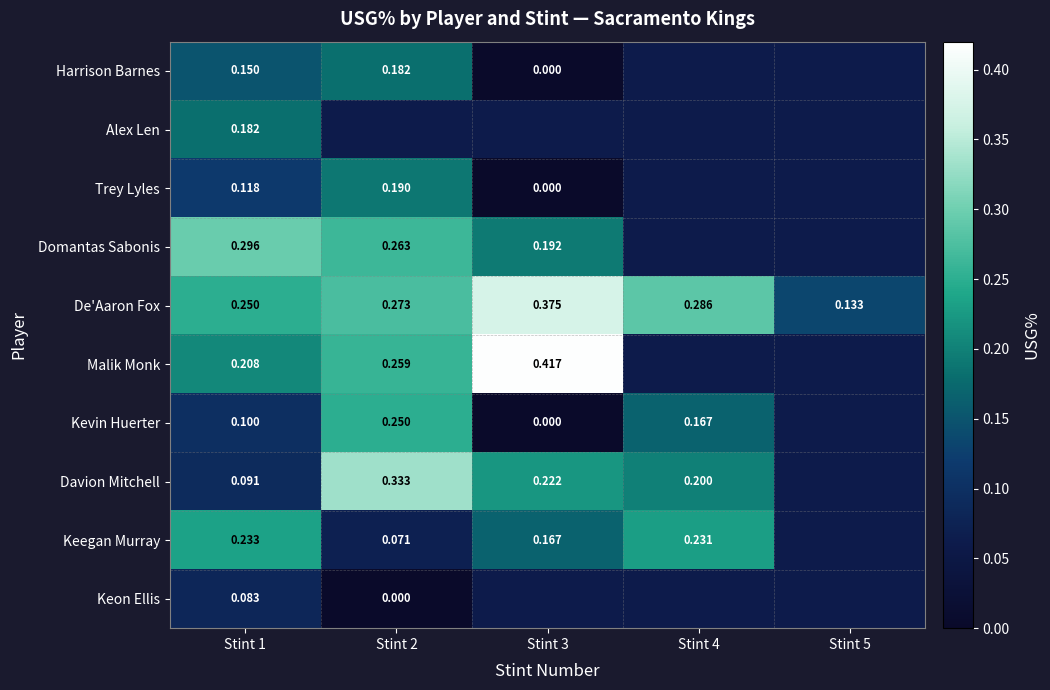

Is the value of Domantas Sabonis at Stint 3 greater than the value of Davion Mitchell at Stint 2?

No